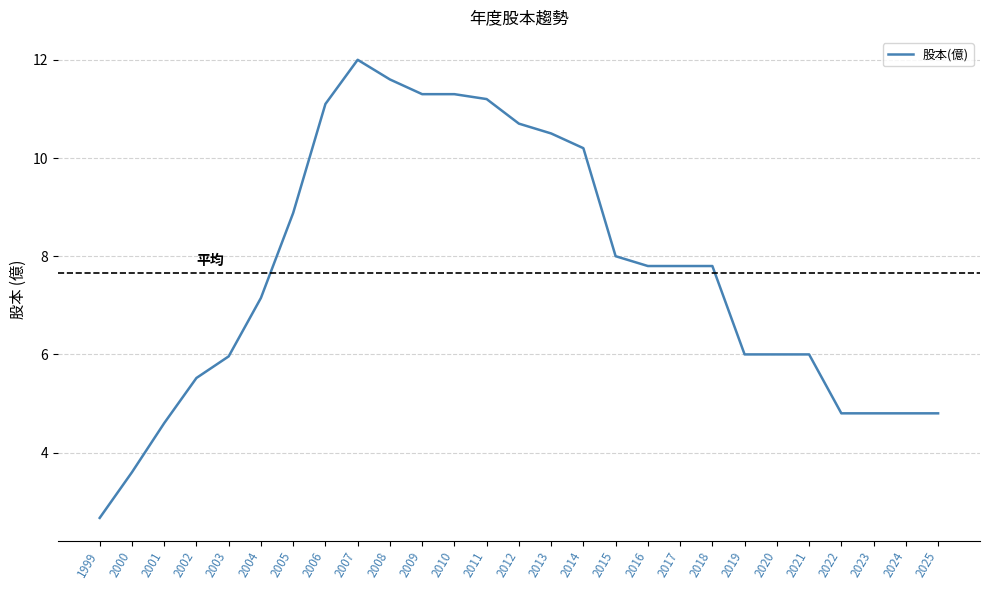

How many lines are shown in the chart?

1